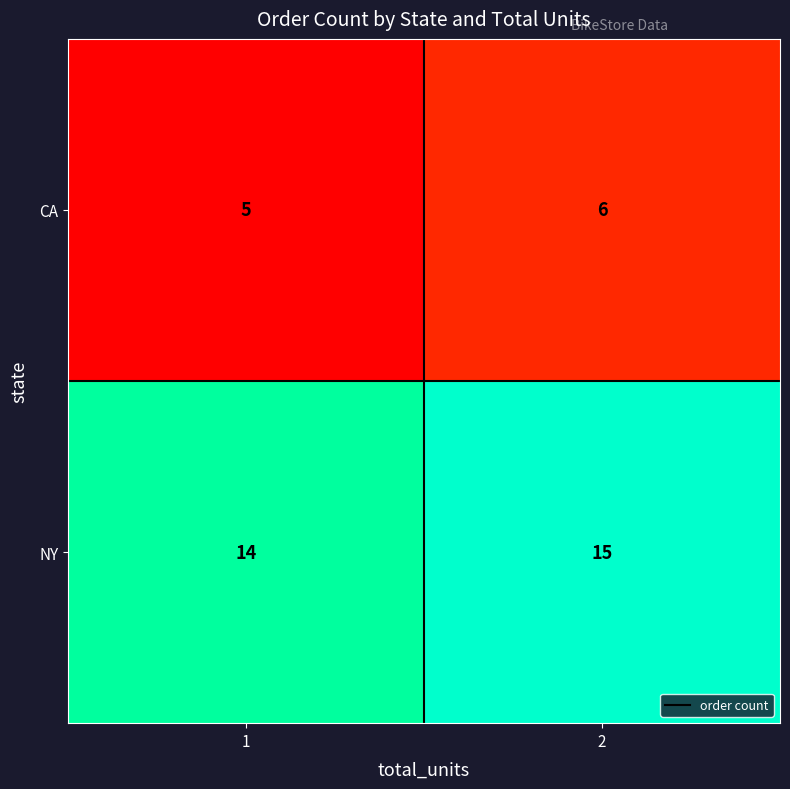

Reading right to left, transcribe all the data shown in this chart.

CA: 2=6	1=5
NY: 2=15	1=14